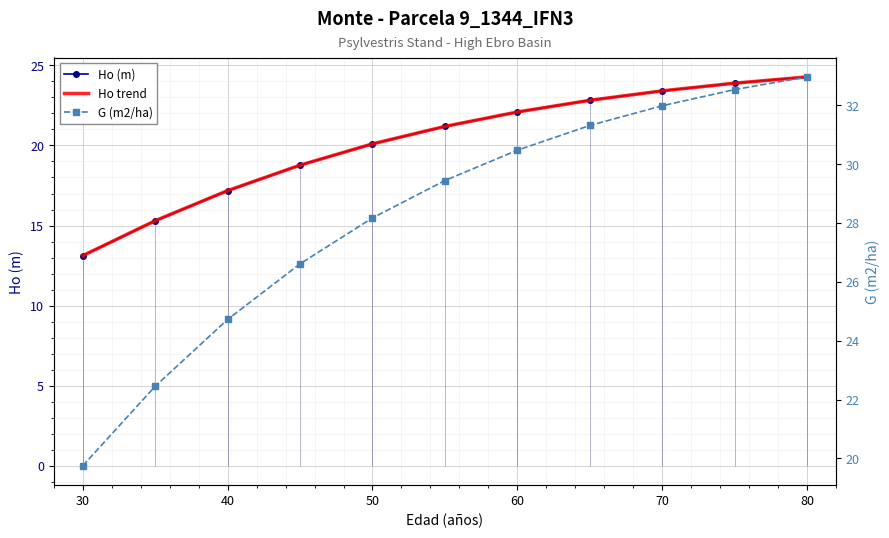

What is the difference between the maximum and minimum values in the Ho trend series?

11.2